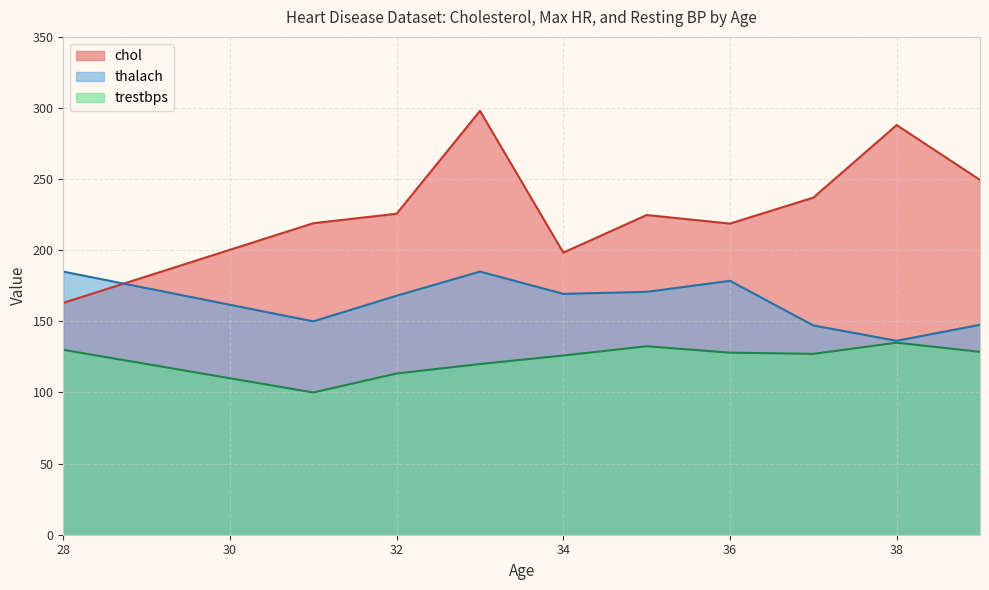

True or false: chol and trestbps cross at least once.

False